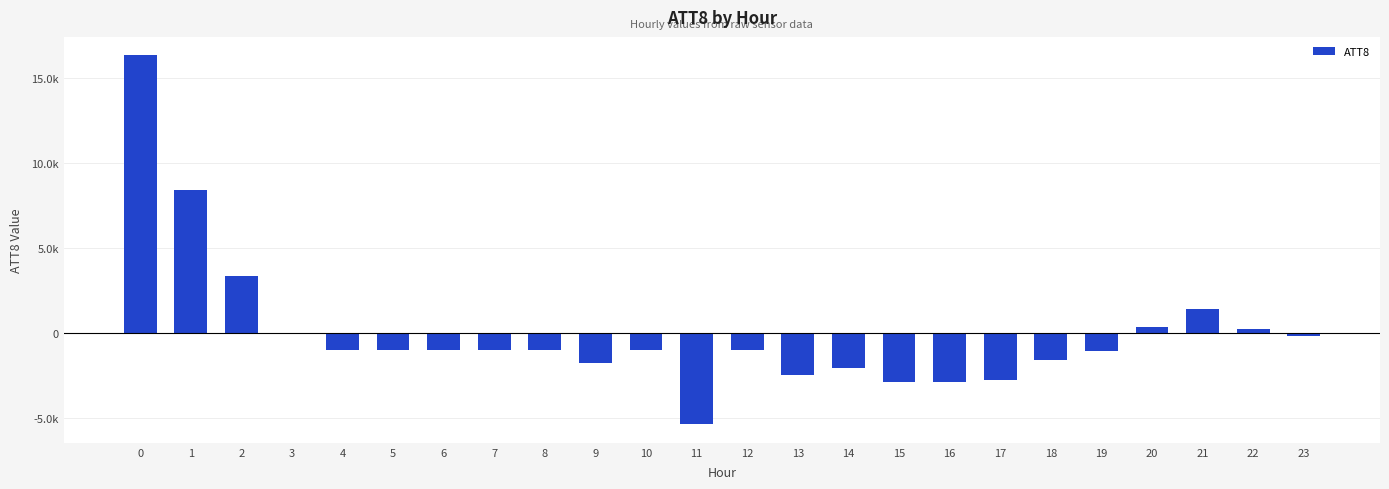

What is the smallest value displayed?

-5379.2